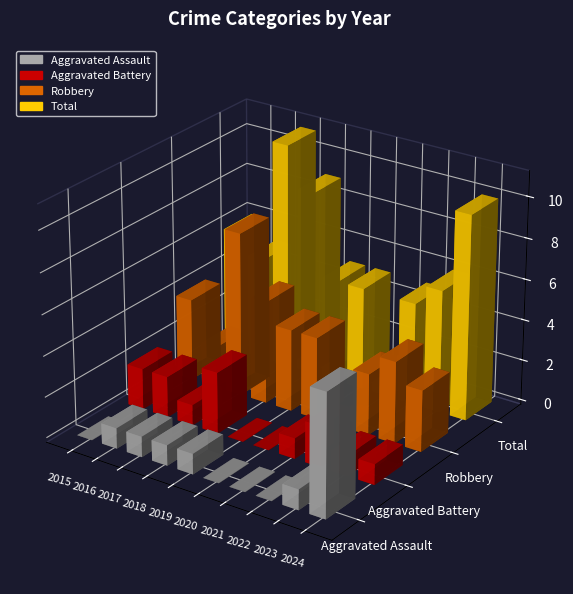

Does the chart contain any negative values?

No